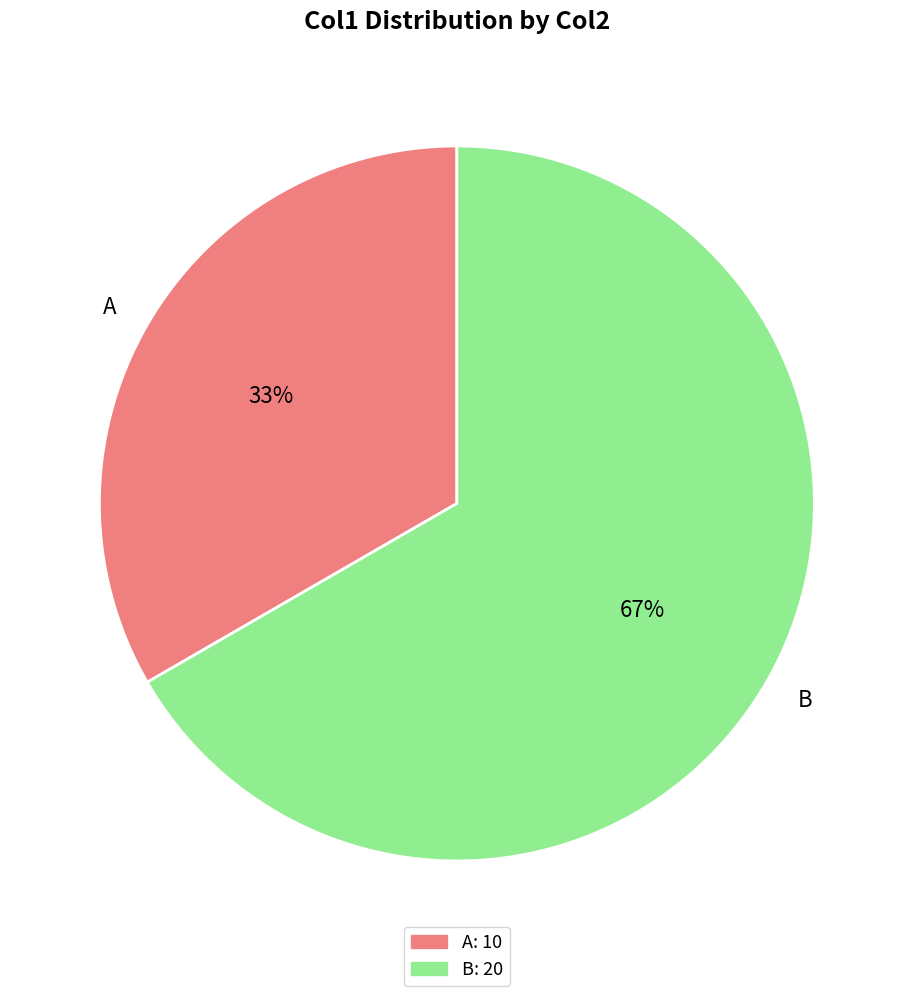

Which slice is the largest?

B